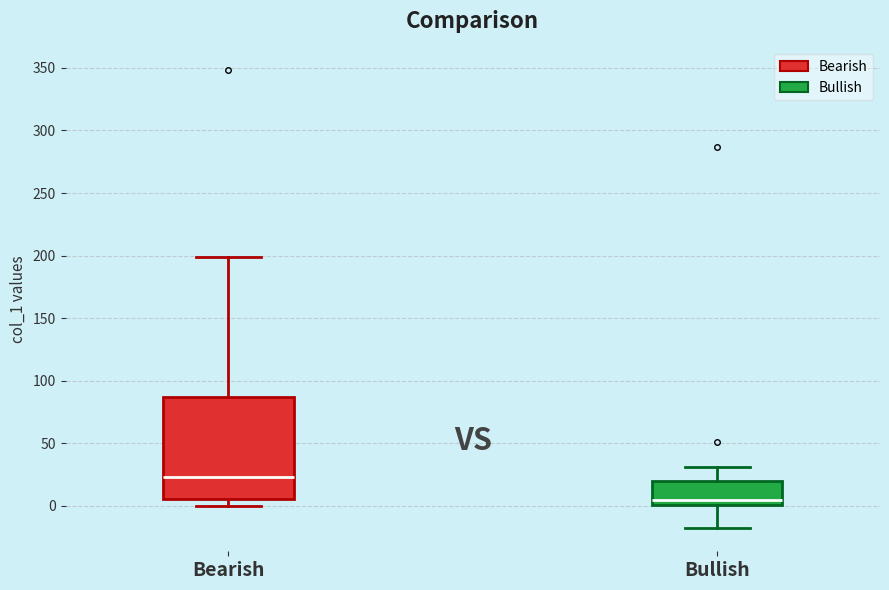

Reading left to right, read every box against the y-axis: the position of its median line, the range the box covers, and the ends of its whiskers. The values are not printed on the chart, so give them approximately, as read against the axis.

Bearish: median 25, box 5 to 85, whiskers 0 to 200
Bullish: median 5, box 0 to 20, whiskers -20 to 30